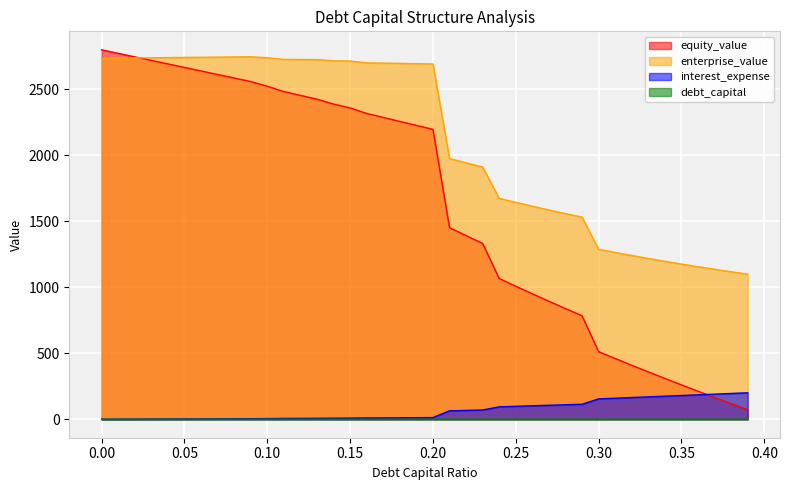

What is the difference between the highest and lowest values at 0.31?

1263.5